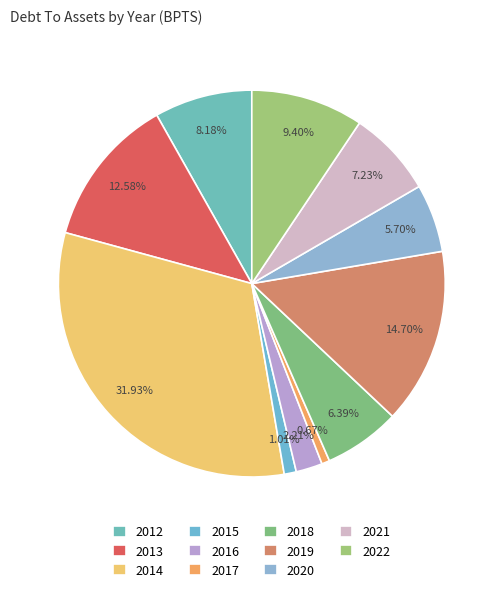

How many slices are in this pie chart?

11